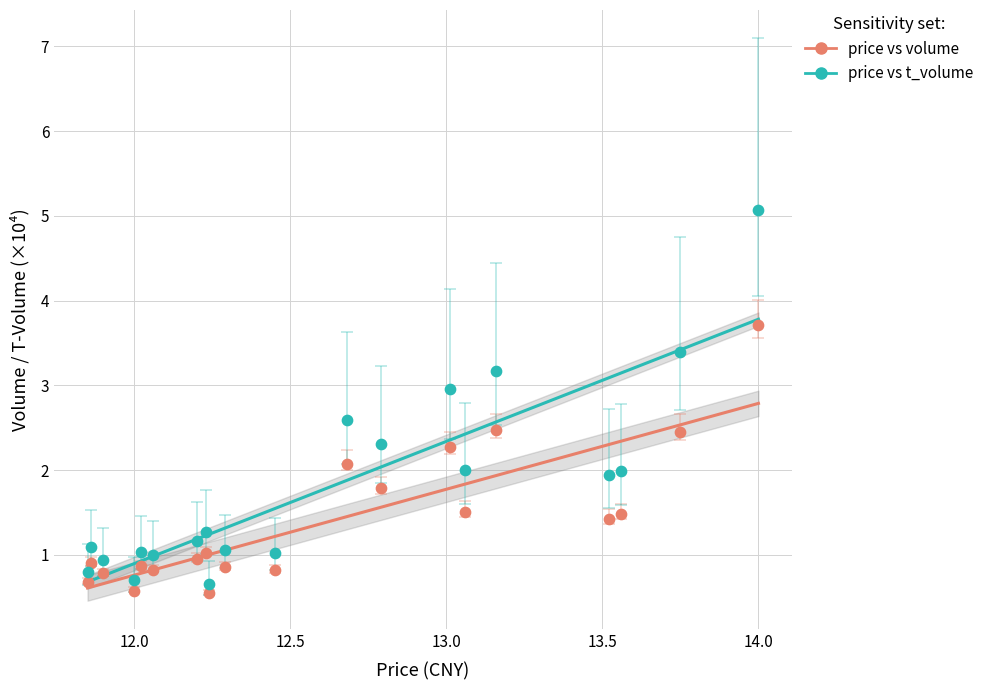

Which series has the largest Y range (max minus min)?

price vs t_volume